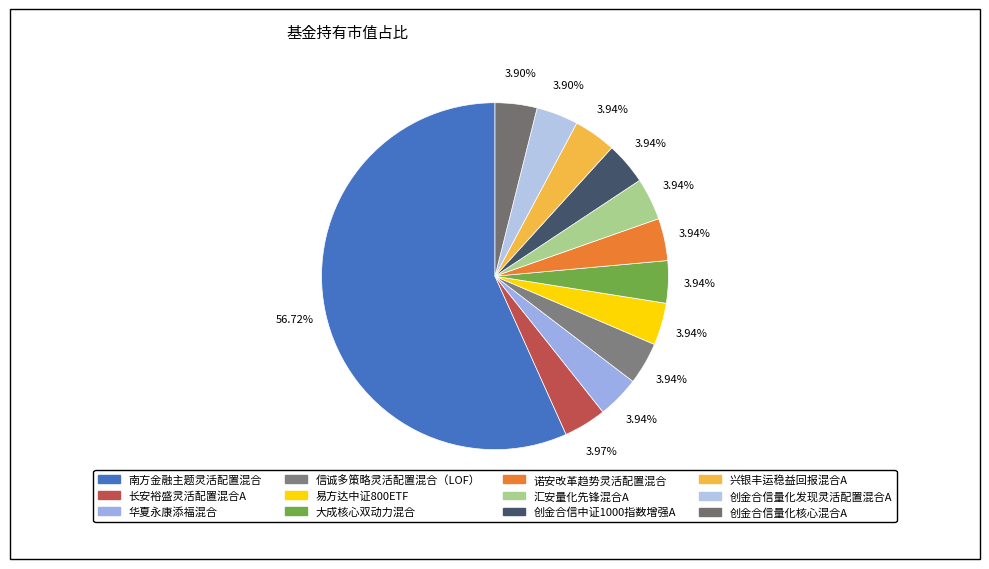

How much of the chart is everything except 南方金融主题灵活配置混合?

43.3%